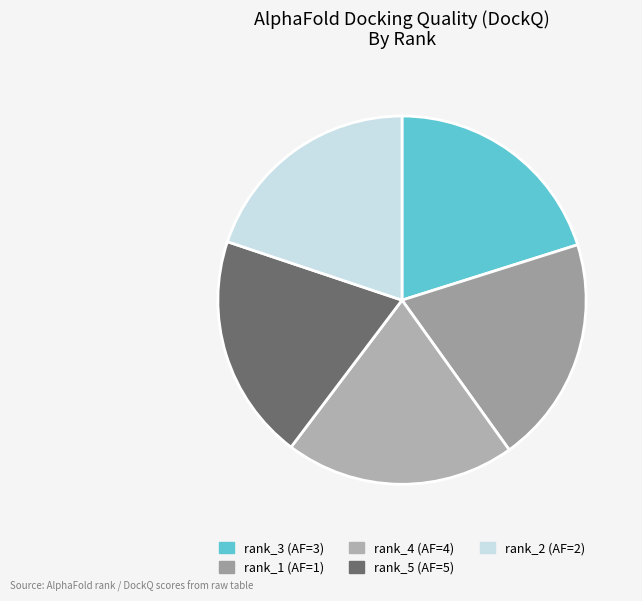

Do rank_2 and rank_1 together represent more than half of the pie?

No